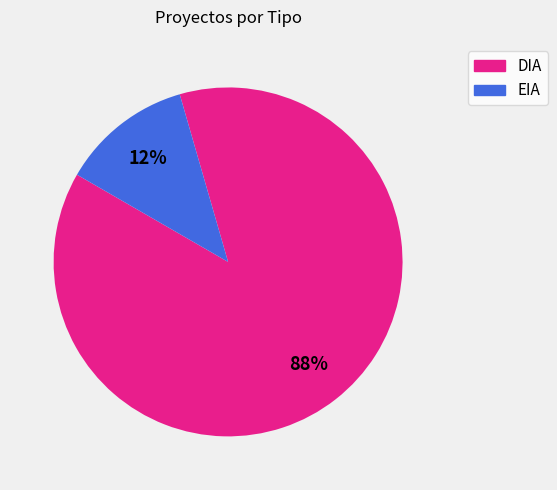

To the nearest percent, what percentage of the pie is EIA?

12%